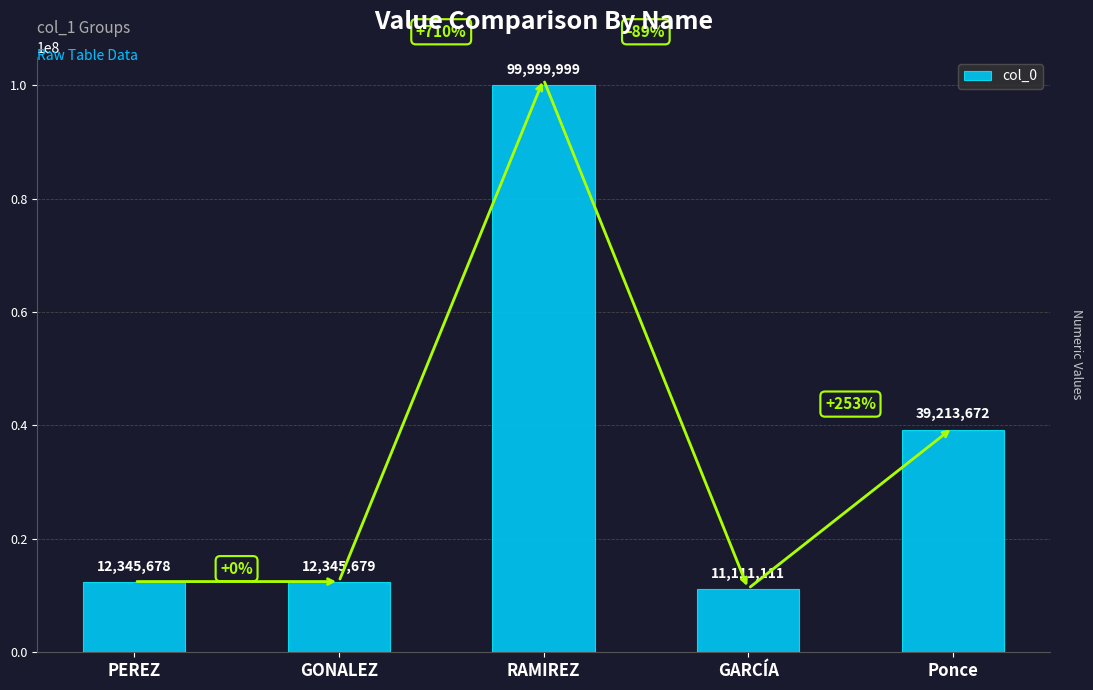

Read the value at PEREZ.

12345678